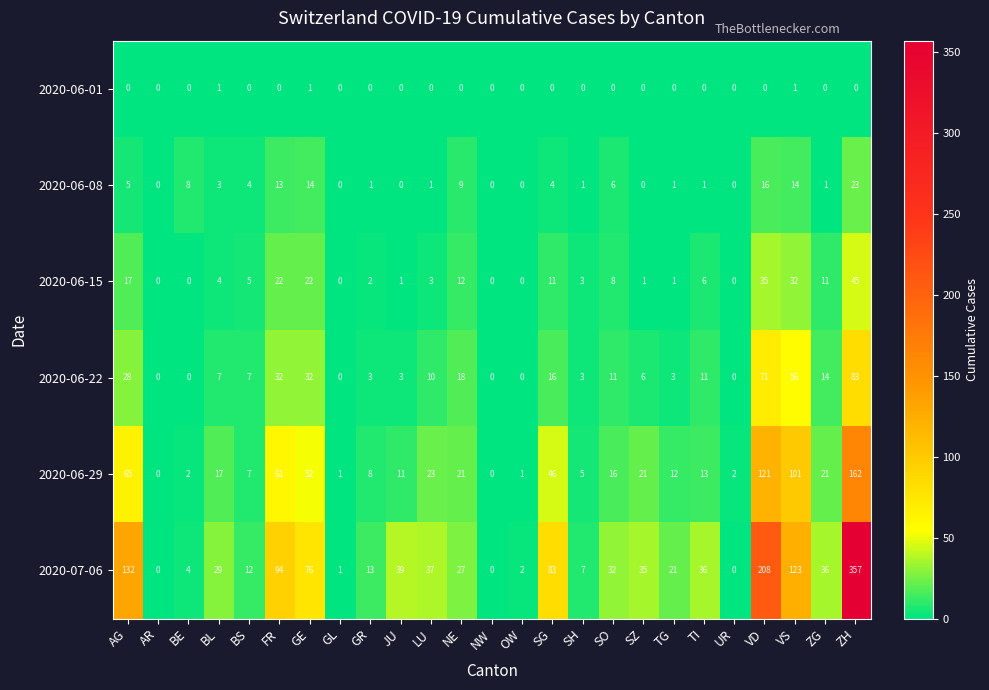

What is the highest value of the 2020-07-06 series?

357